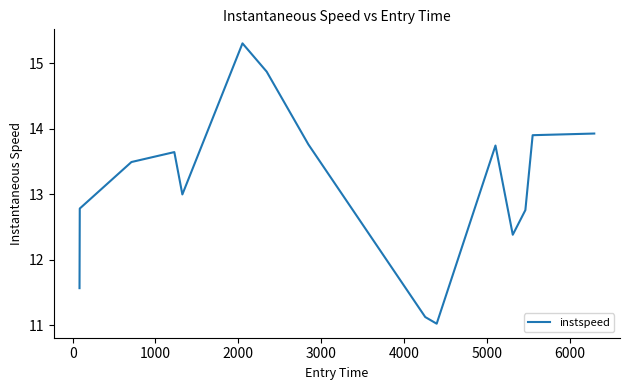

What is the maximum value shown in the chart?

15.3